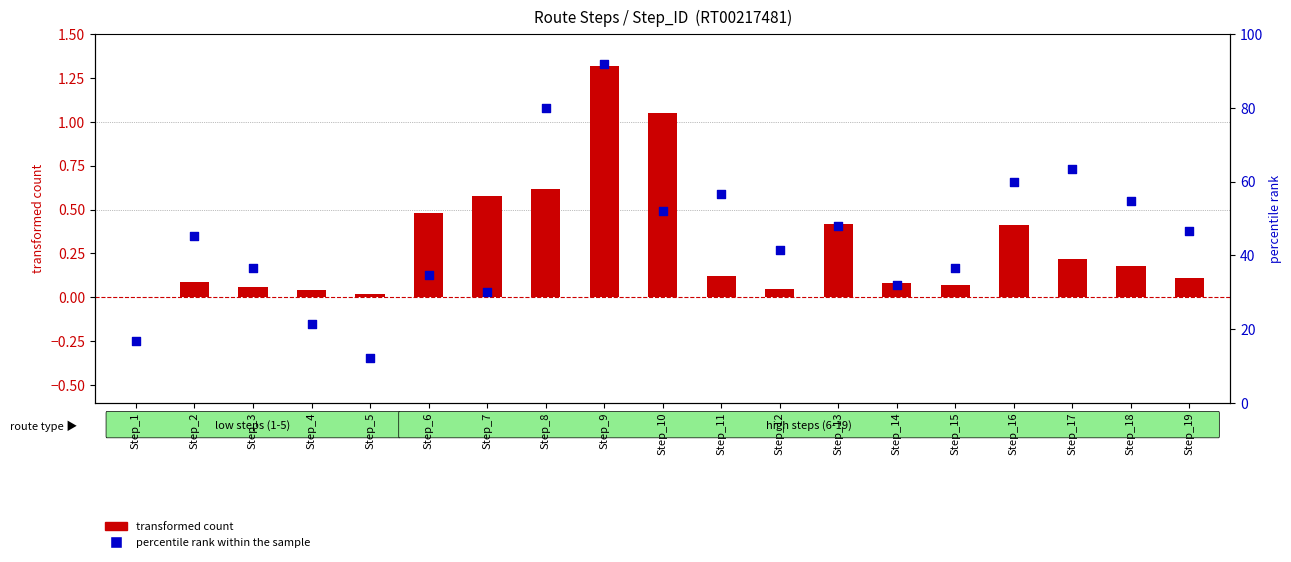

At which category is the sum across all series the highest?

Step_9